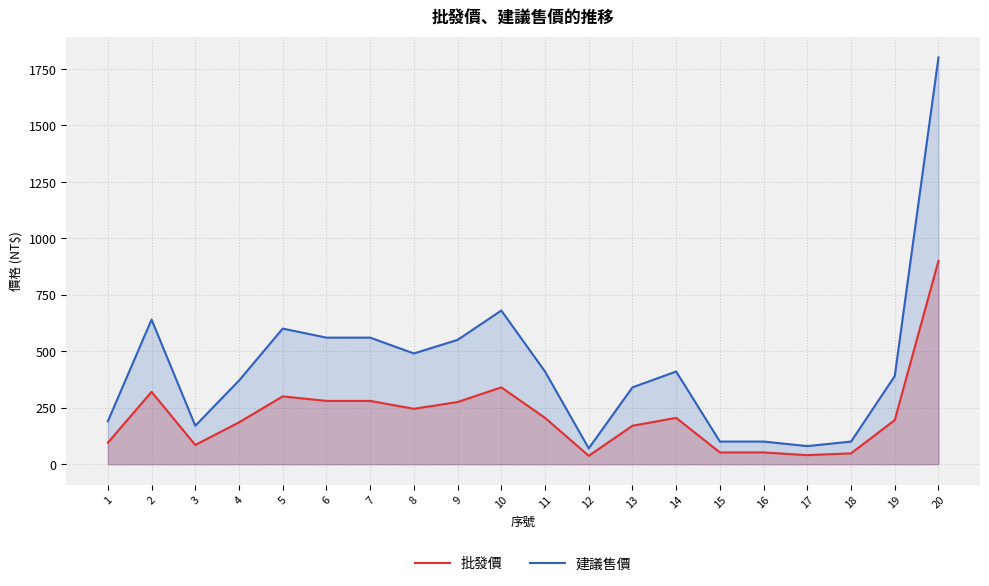

Which category has the highest value across all series?

20